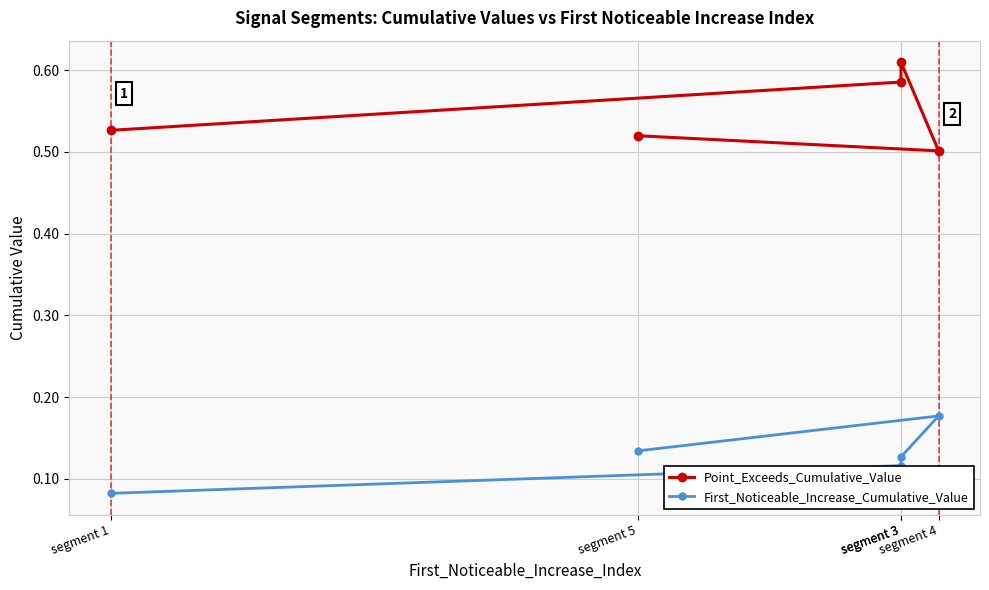

At which category is the sum across all series the highest?

segment 3